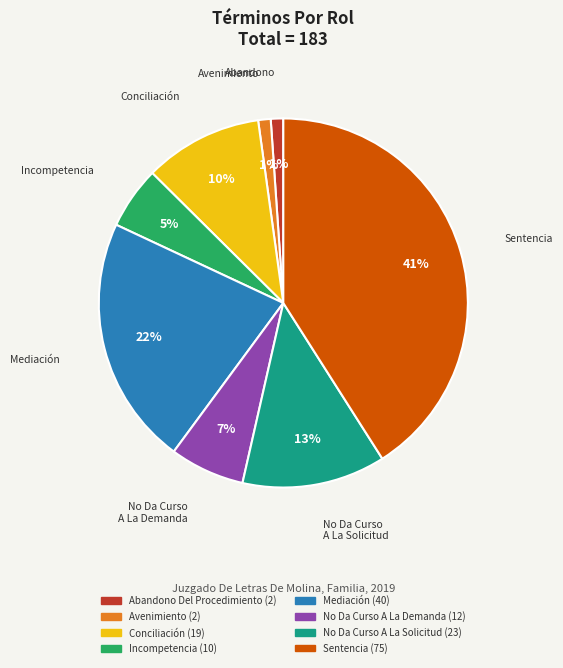

Which category has the biggest portion of the pie?

Sentencia